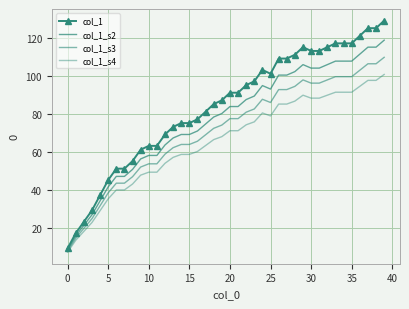

How many interior local valleys does the col_1_s4 series have?

1